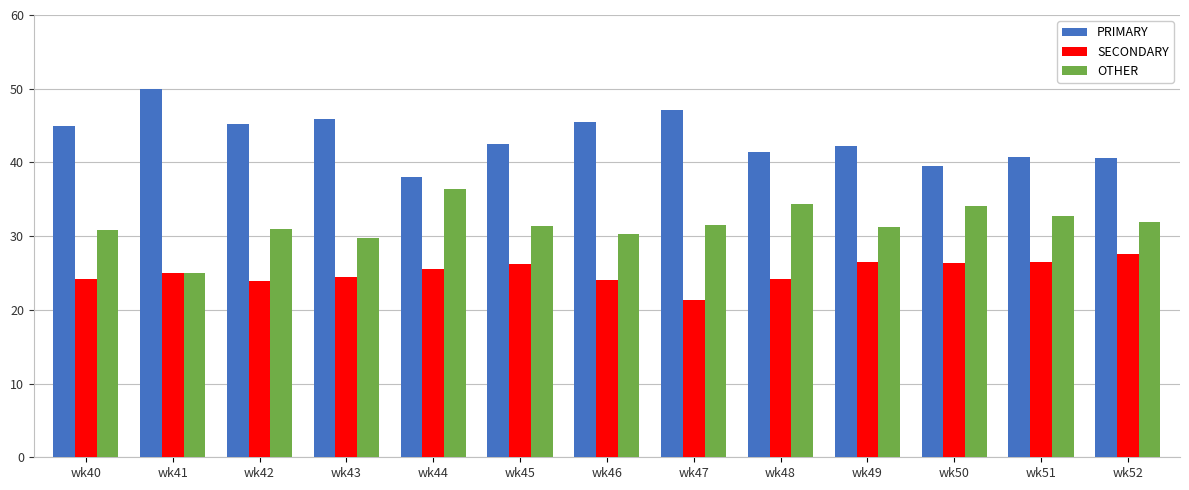

At how many categories does at least one series exceed 32?

13